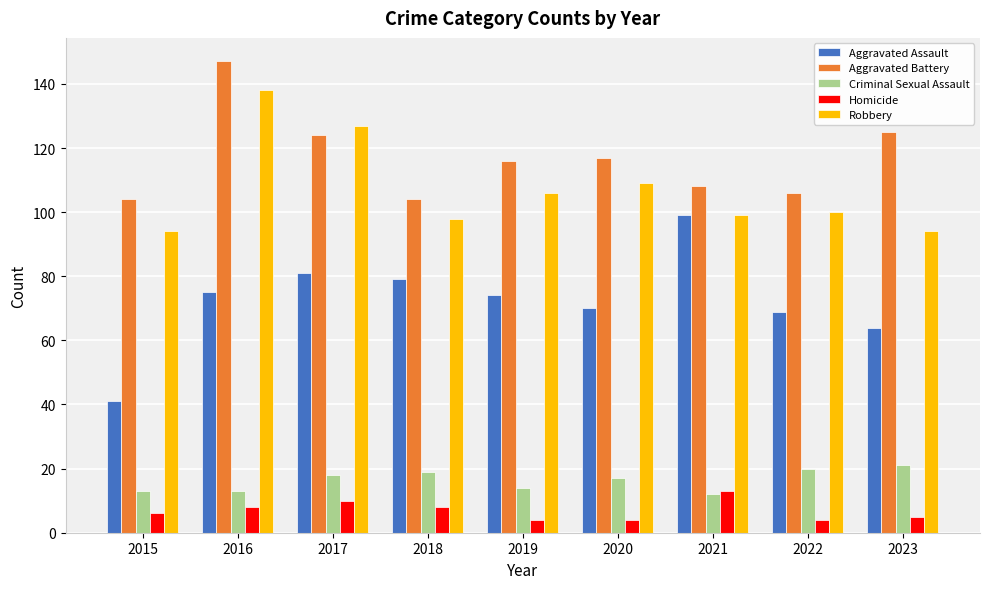

Which series has the largest range (max minus min)?

Aggravated Assault